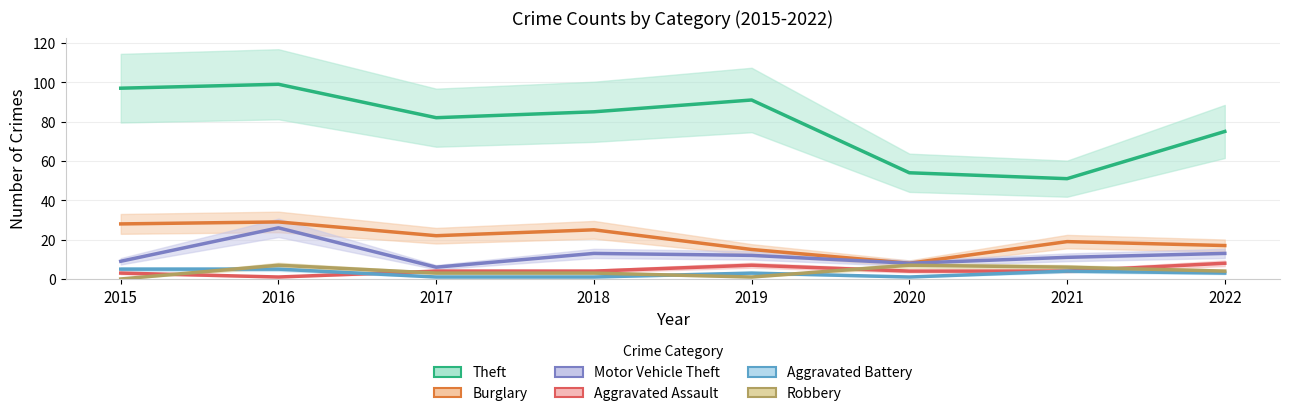

Reading left to right, extract all data points from this chart.

Theft: 97	99	82	85	91	54	51	75
Burglary: 28	29	22	25	15	8	19	17
Motor Vehicle Theft: 9	26	6	13	12	8	11	13
Aggravated Assault: 3	1	4	4	7	4	4	8
Aggravated Battery: 5	5	1	1	3	1	4	3
Robbery: 0	7	3	3	1	7	6	4